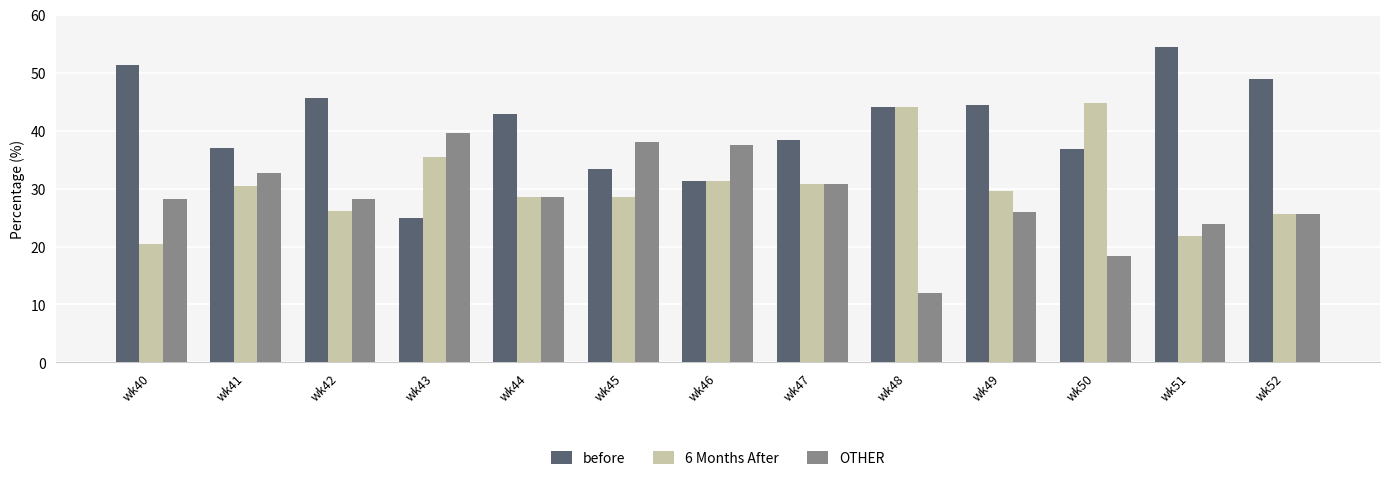

At how many categories does at least one series exceed 29?

13